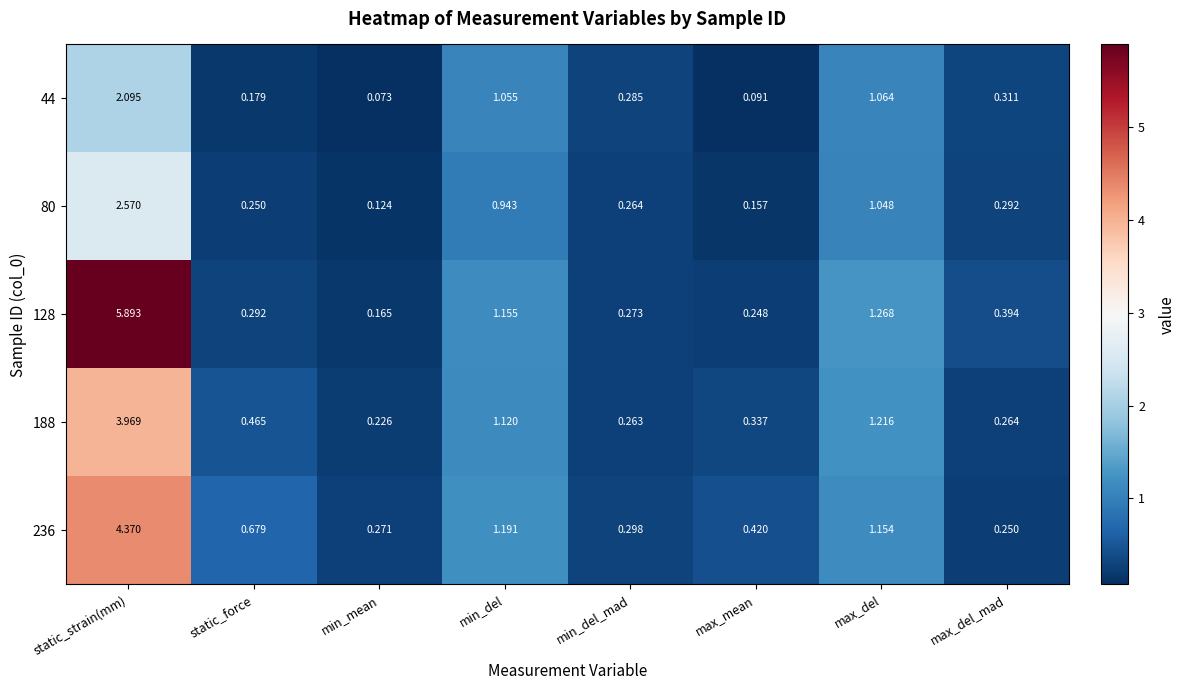

What is the maximum value shown in the chart?

5.9